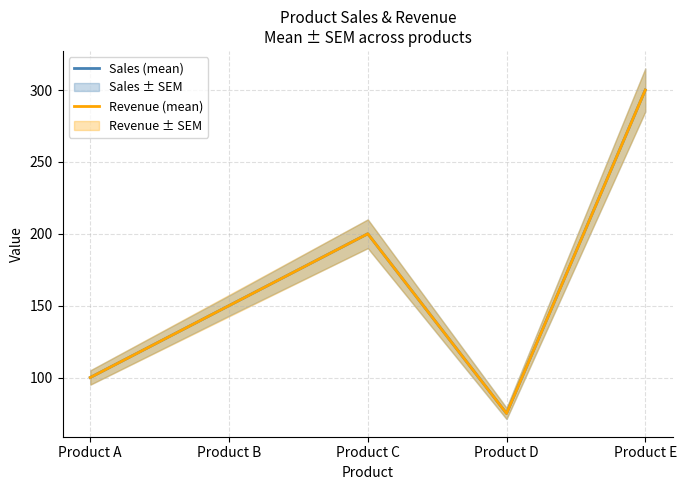

What is the highest value of the Sales (mean) series?

300